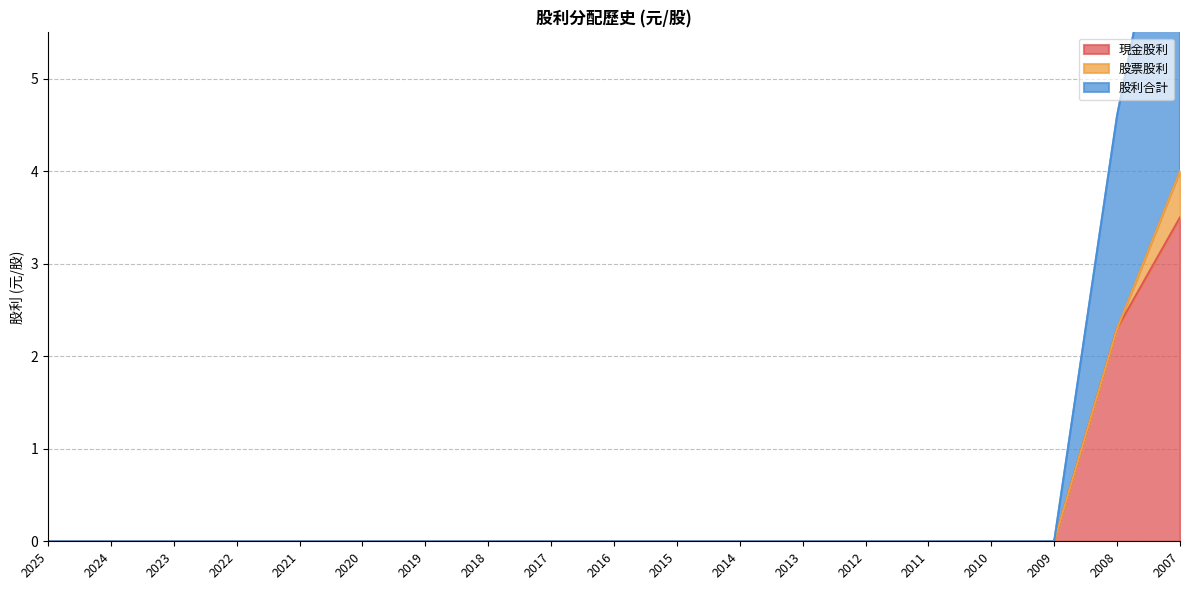

Is it true that 現金股利 equals 1.1 at 2020?

False